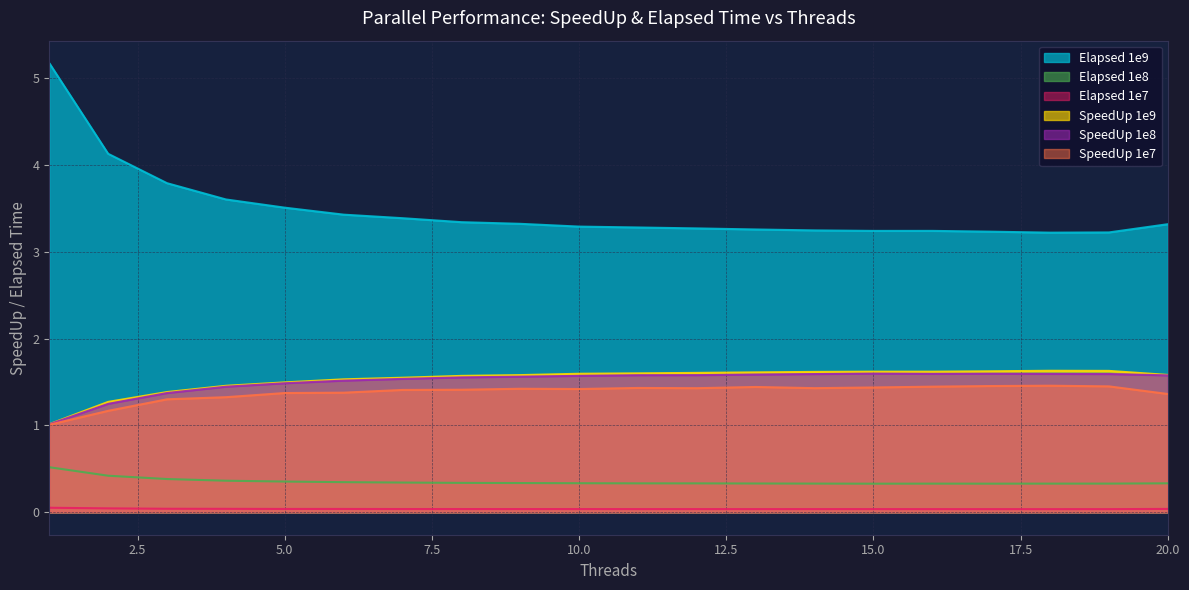

Where is the first local maximum for Elapsed 1e8?

16